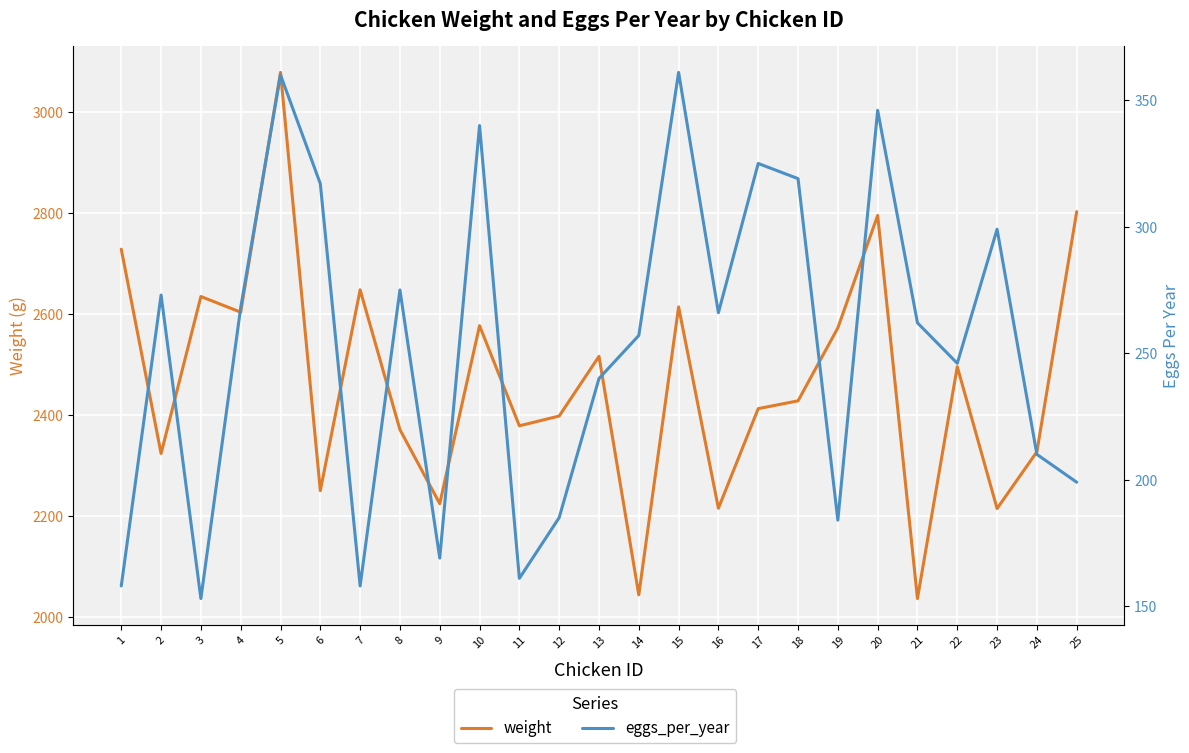

What is the value of the eggs_per_year point at the 3rd from the left?

153.0